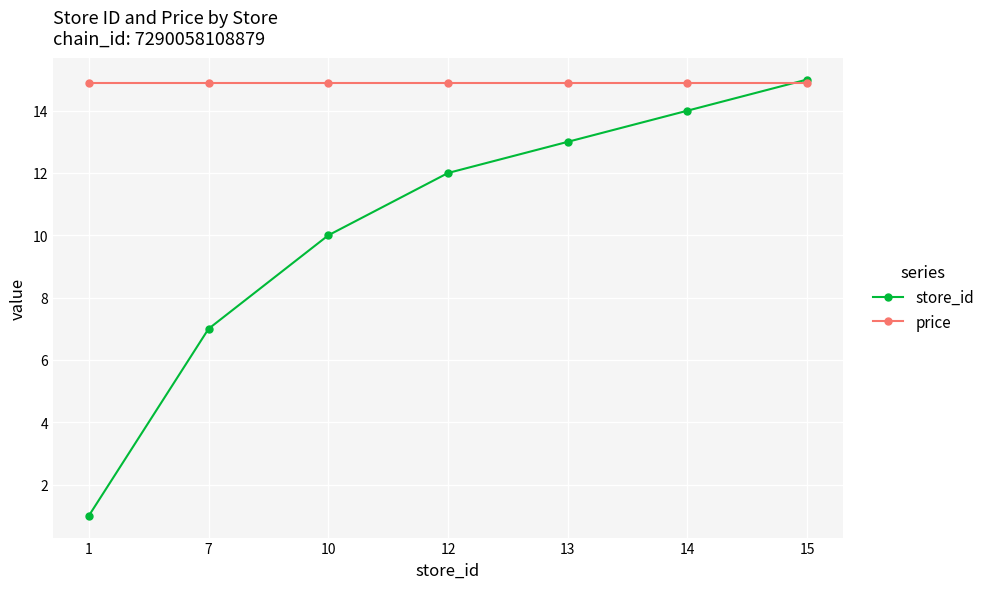

Which series changed the most between 7 and 15?

store_id